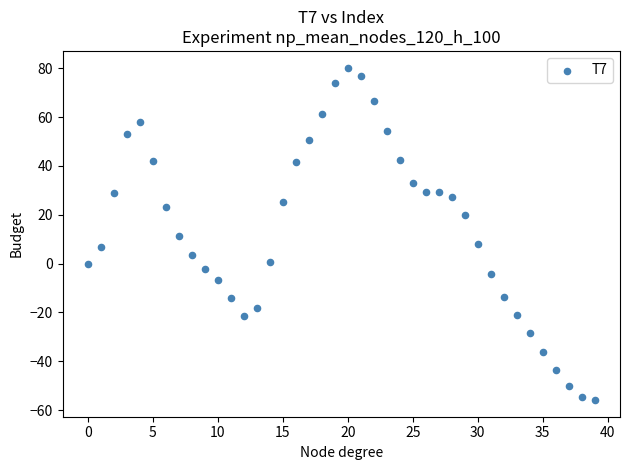

What is the range of Y values (max minus min)?

136.2